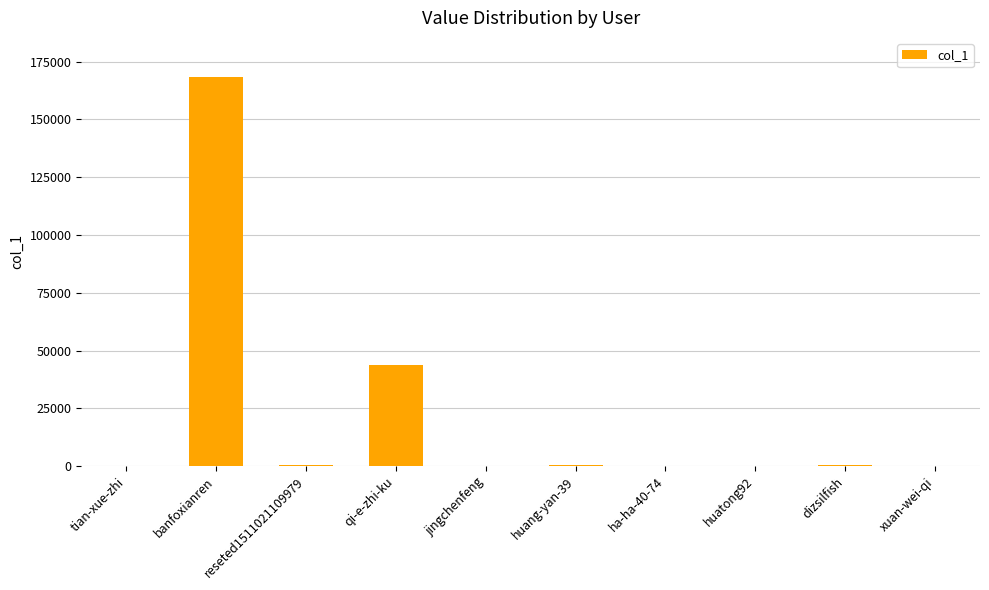

How many series are shown in this chart?

1